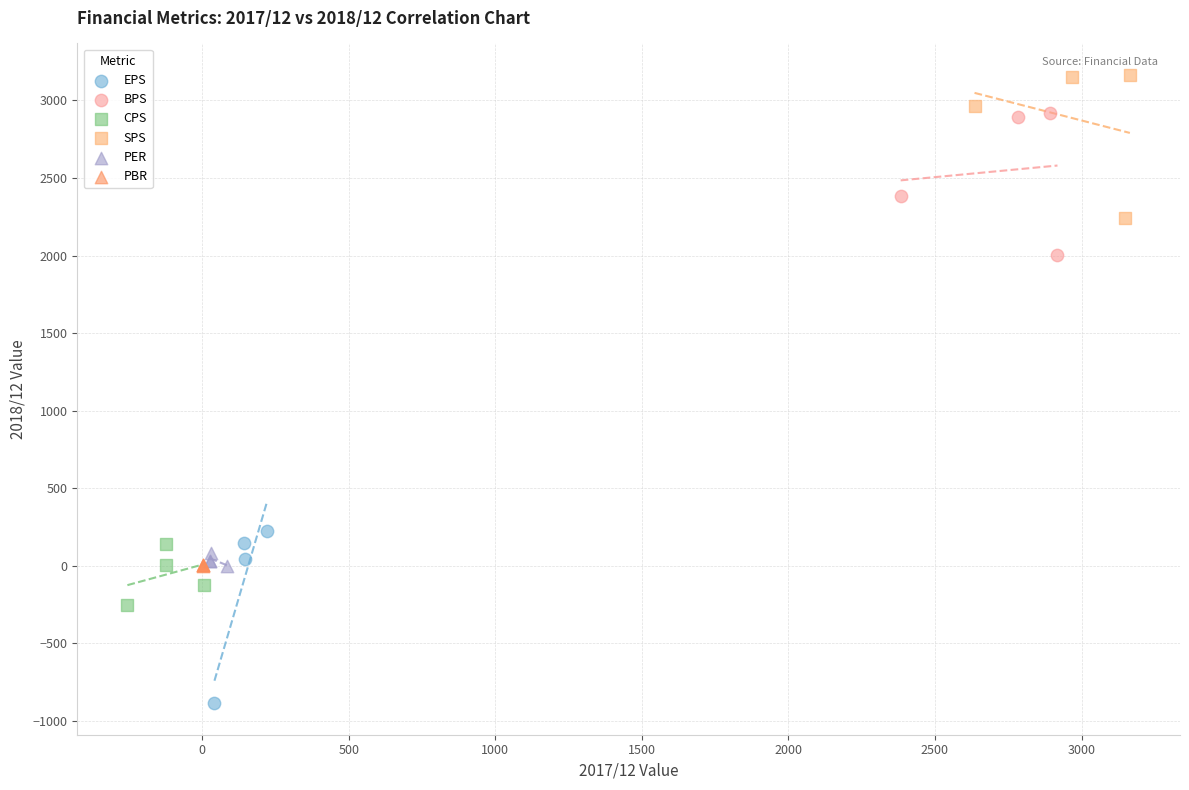

Which series contains the lowest Y value?

EPS